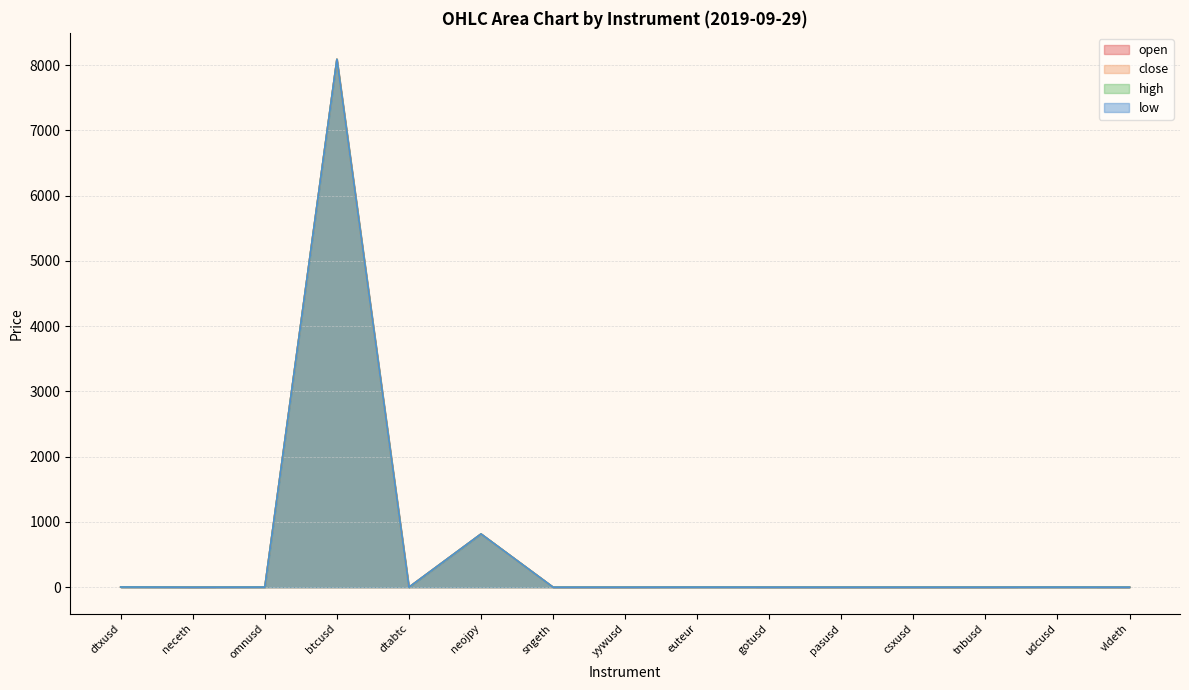

What is the maximum value for open?

8091.9